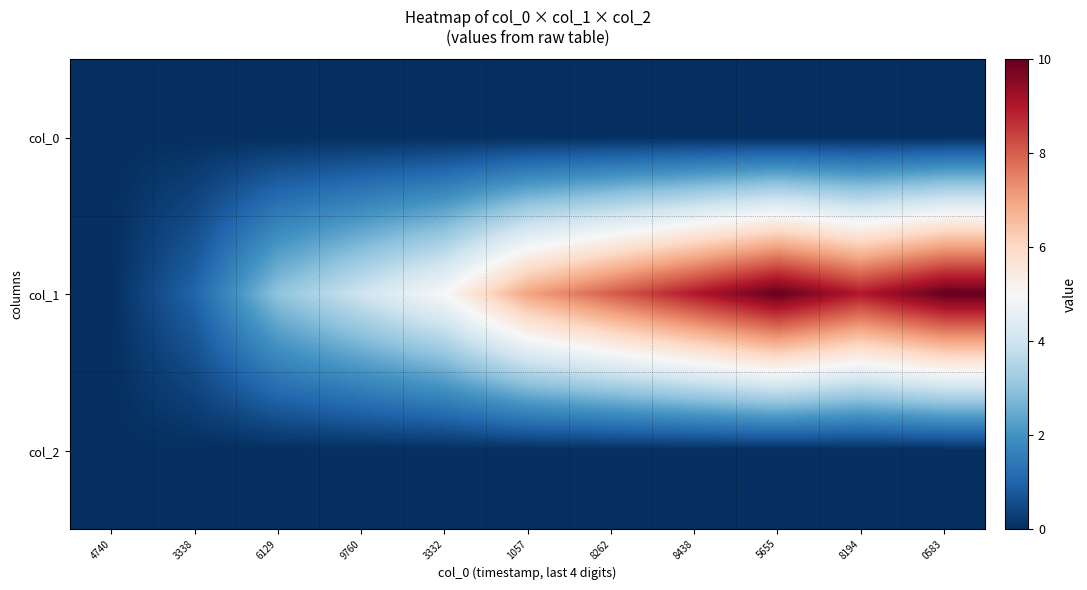

Which series has the largest total across all categories?

col_1